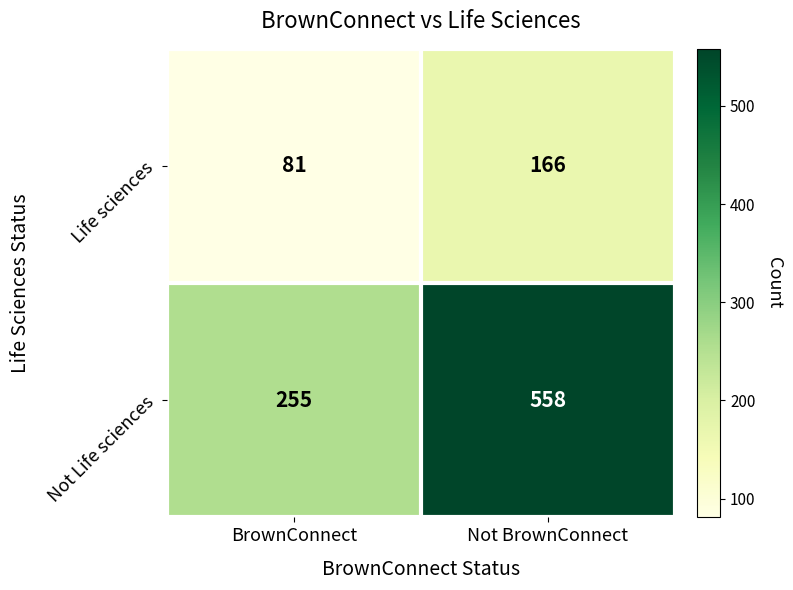

The Life sciences series shows 30 at BrownConnect. True or false?

False